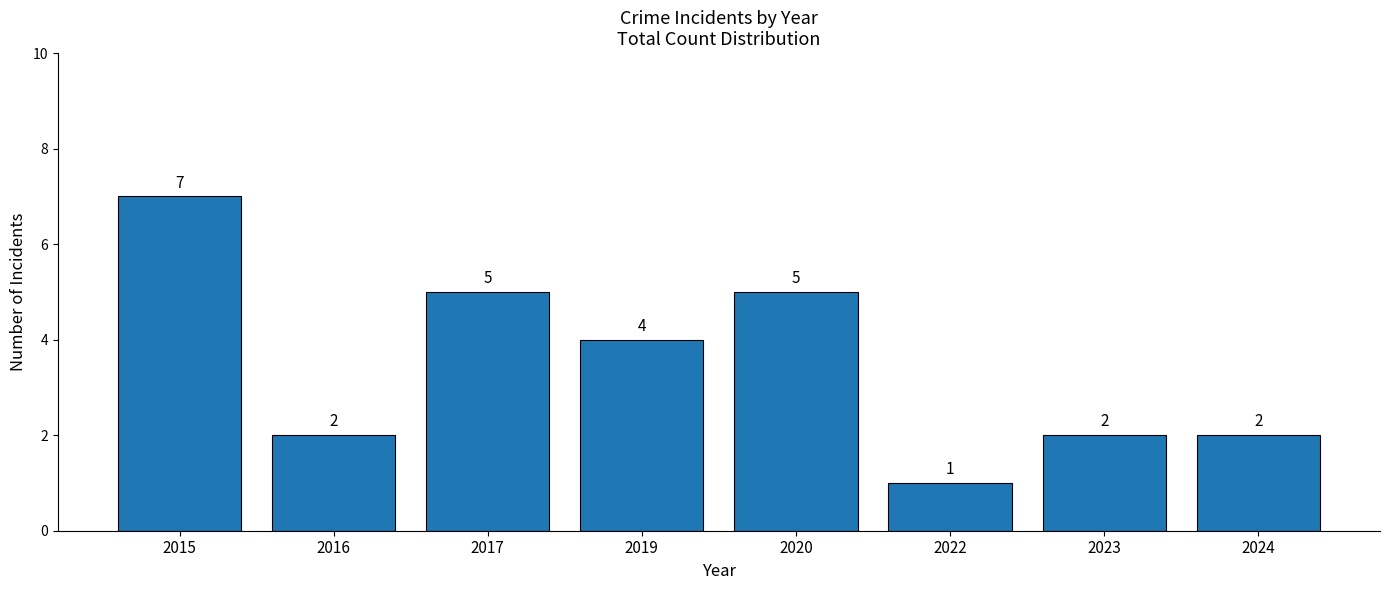

At which category does the chart reach its minimum across all series?

2022